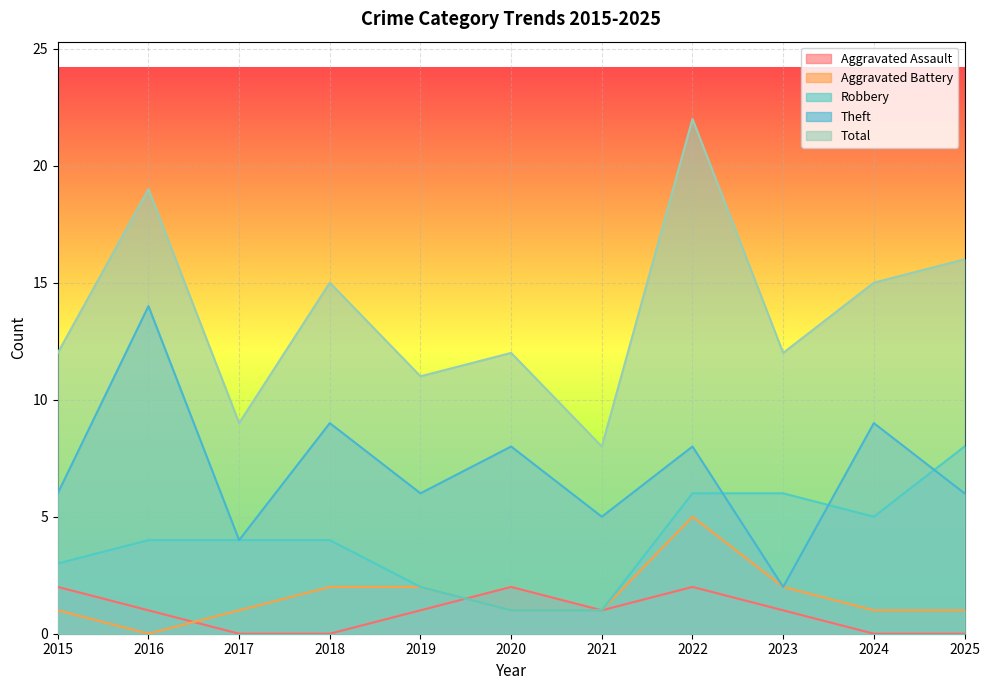

True or false: Theft has a value of 8 at 2021.

False